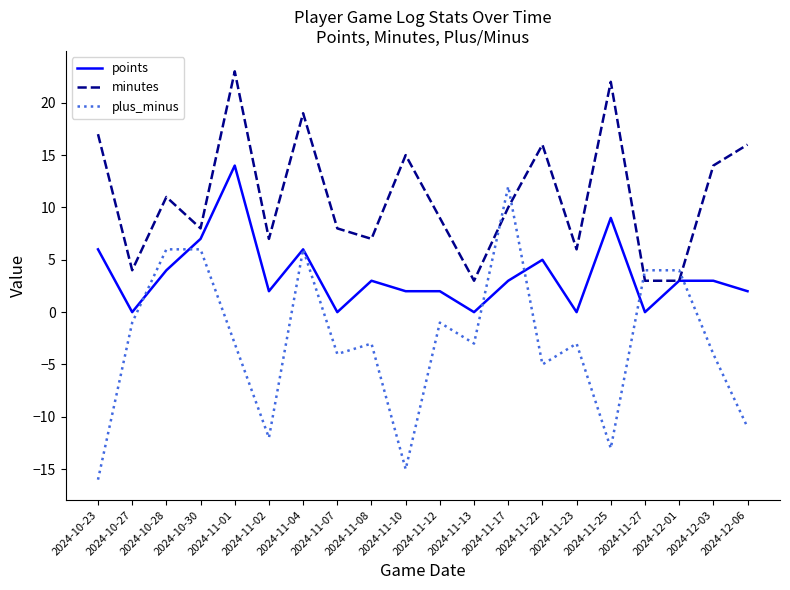

At which category is the sum across all series the highest?

2024-11-01